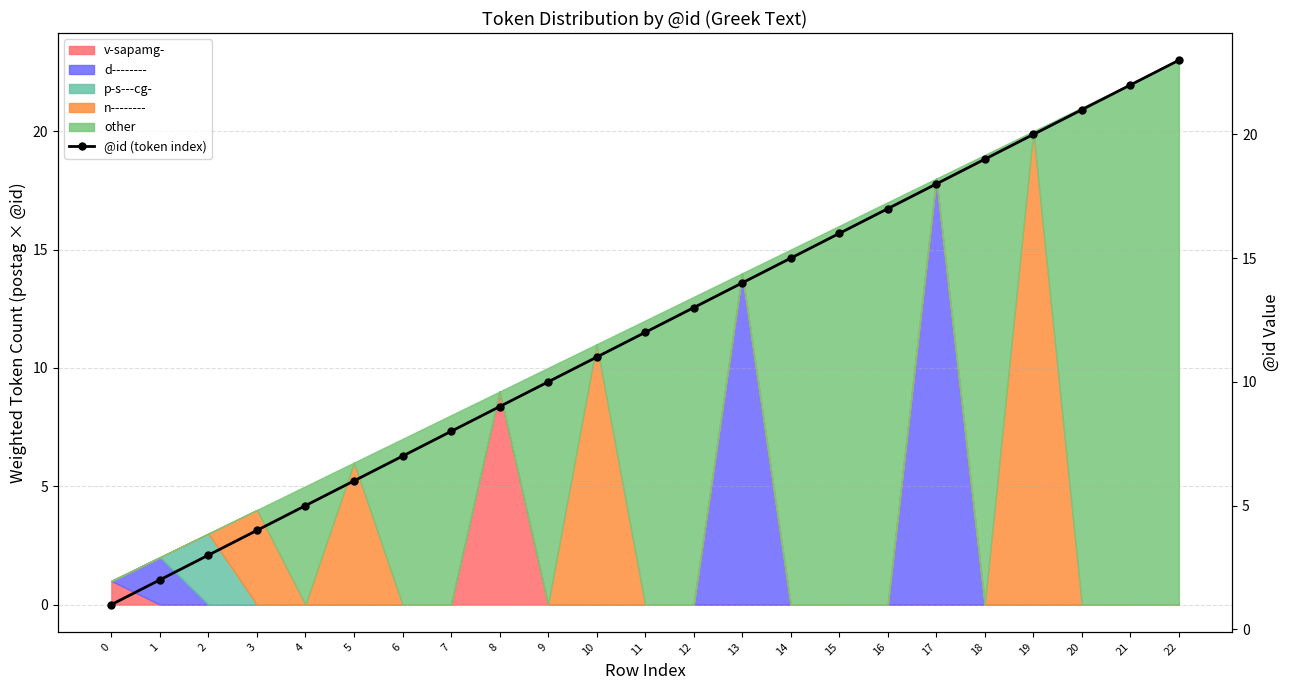

What is the minimum value shown in the chart?

1